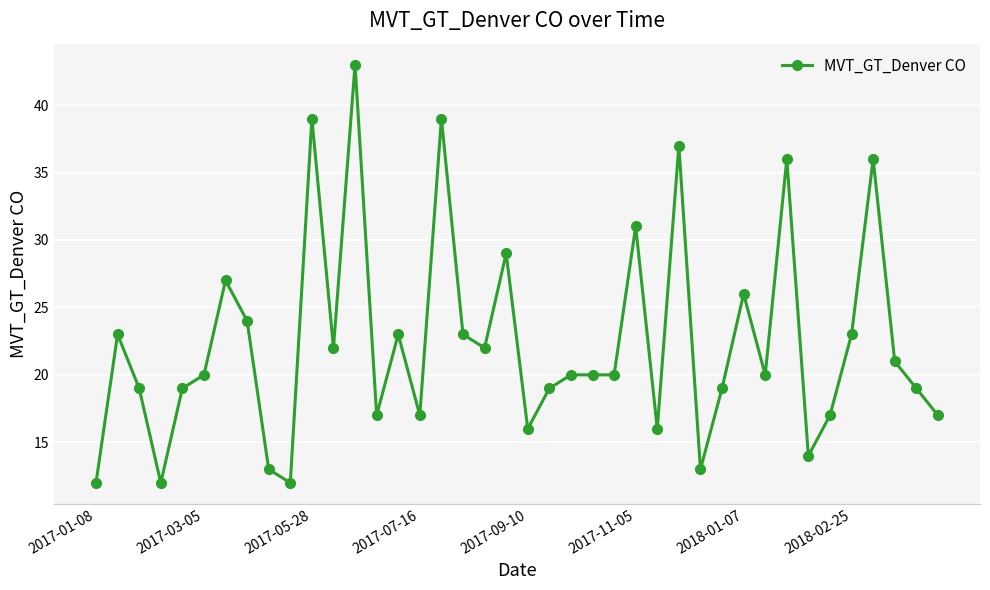

What is the difference between the maximum and minimum values?

31